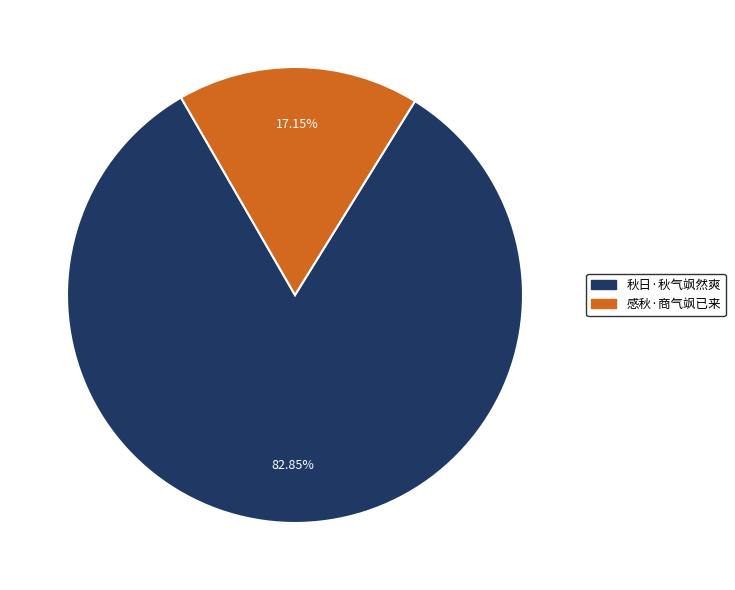

The 秋日·秋气飒然爽 slice represents 73% of the pie. True or false?

False